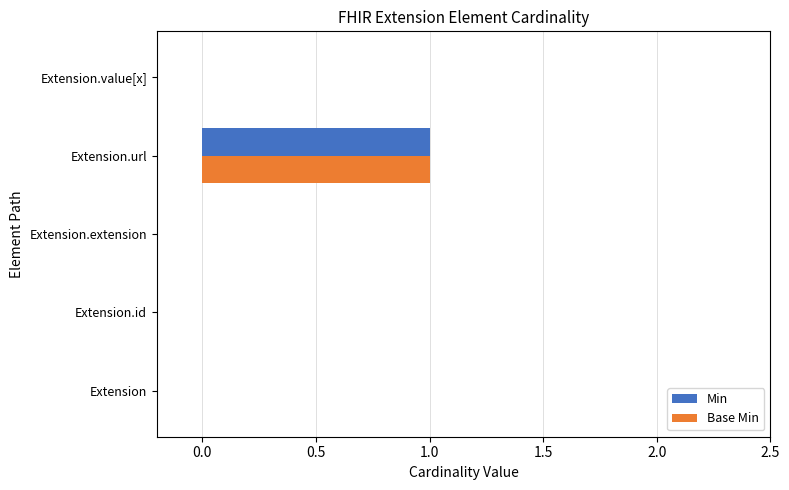

At which label does Base Min reach its peak?

Extension.url